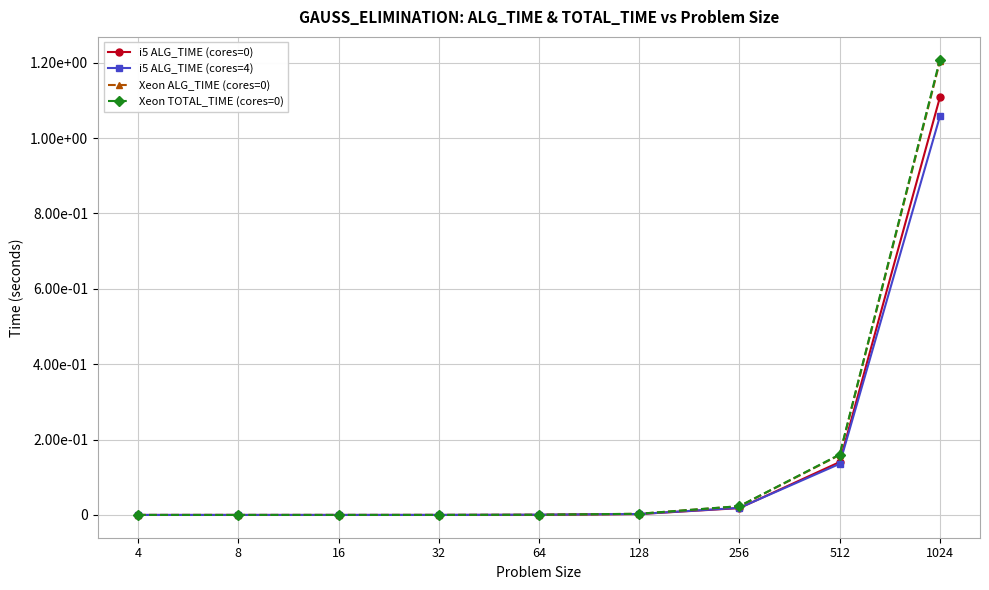

At which category does the chart reach its minimum across all series?

4